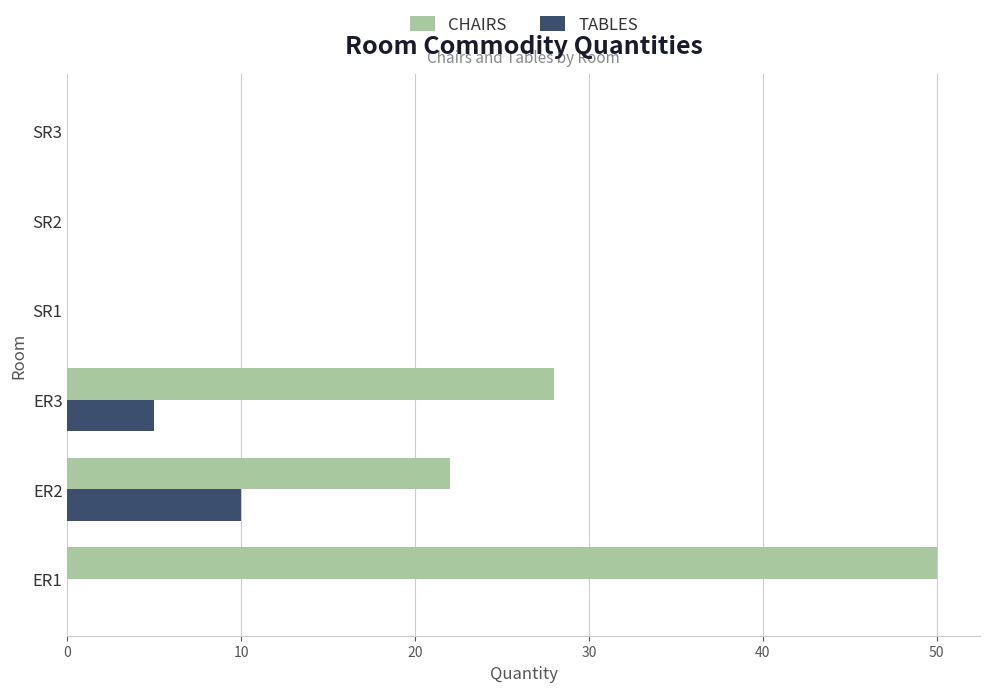

What is the maximum value shown in the chart?

50